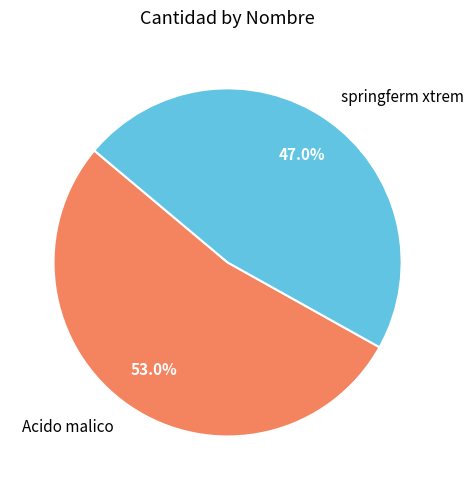

To the nearest percent, what is the average slice percentage?

50%